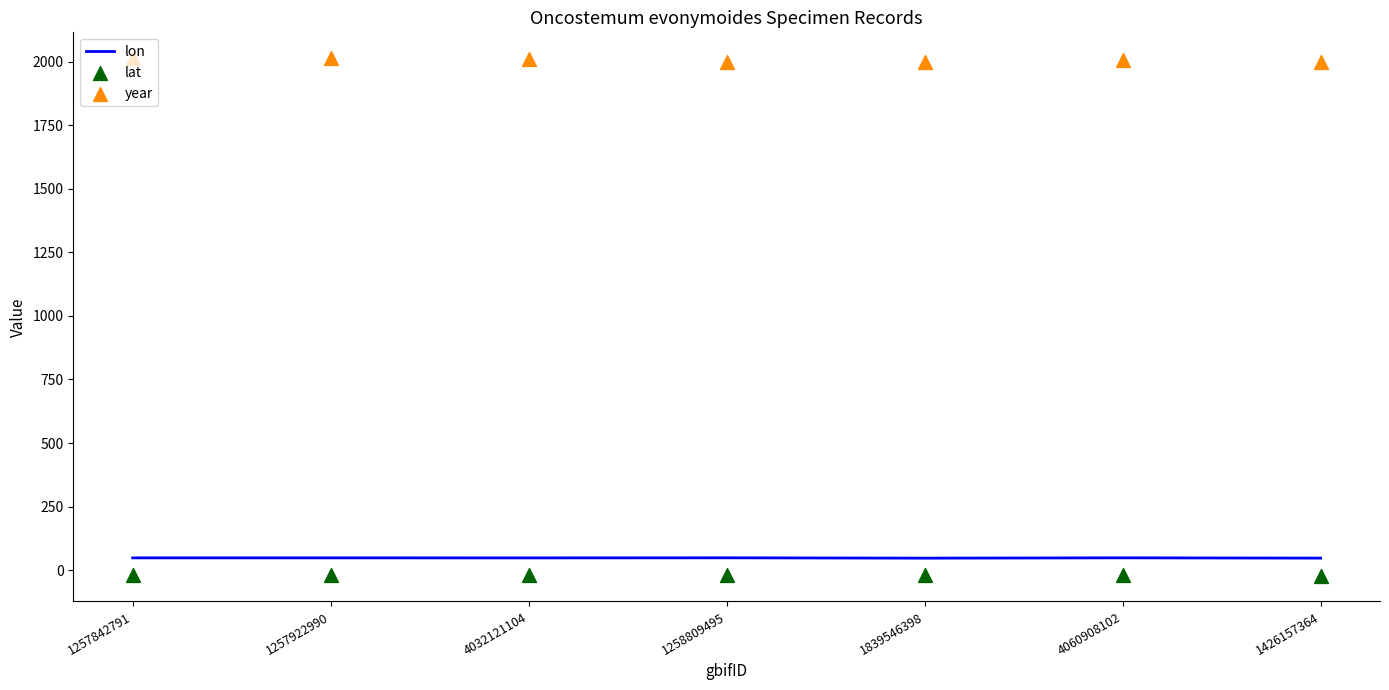

At which category is the sum across all series the highest?

1257922990